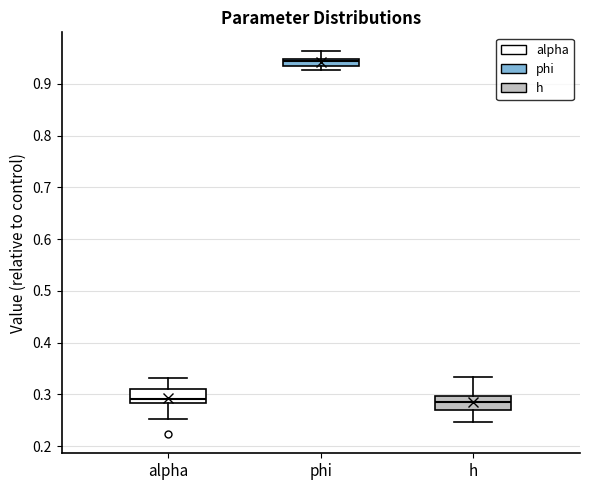

Where is the upper edge of the box for phi on the y-axis? The values are not printed on the chart, so give them approximately, as read against the axis.

0.95